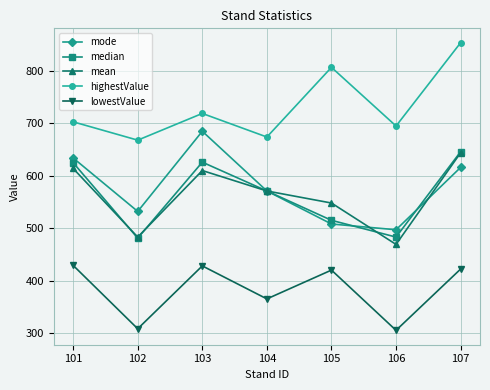

What is the difference between the highest and lowest values at 102?

360